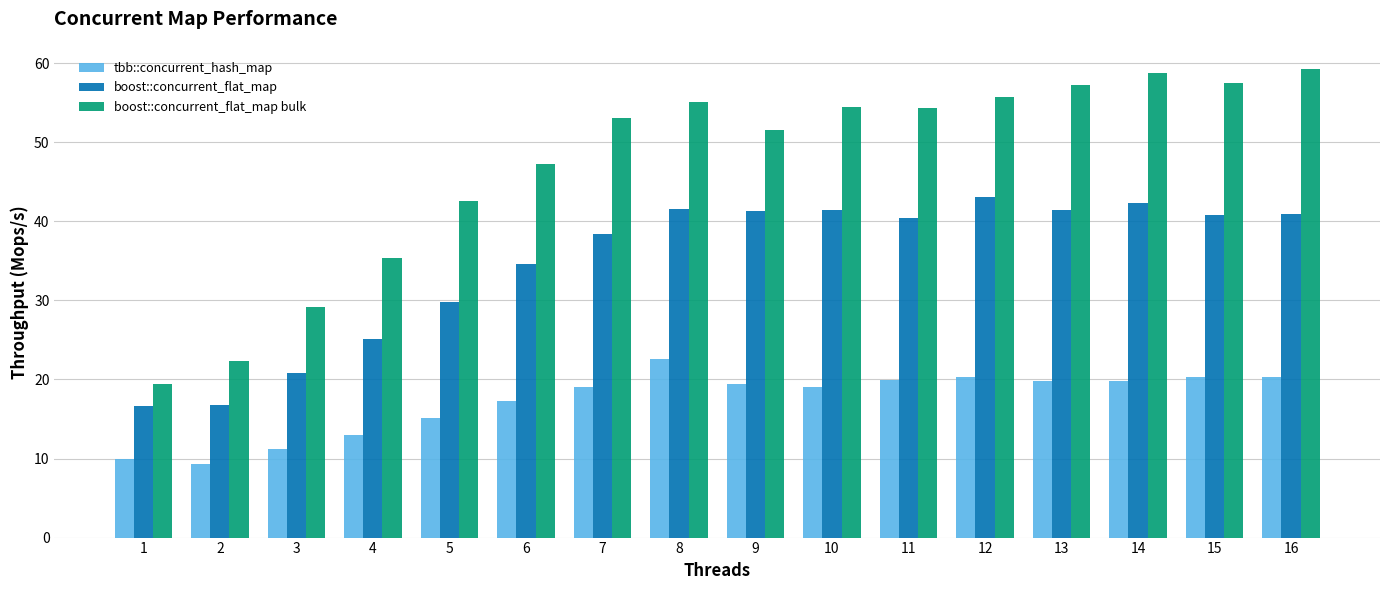

Between 3 and 10, which series saw the biggest shift?

boost::concurrent_flat_map bulk